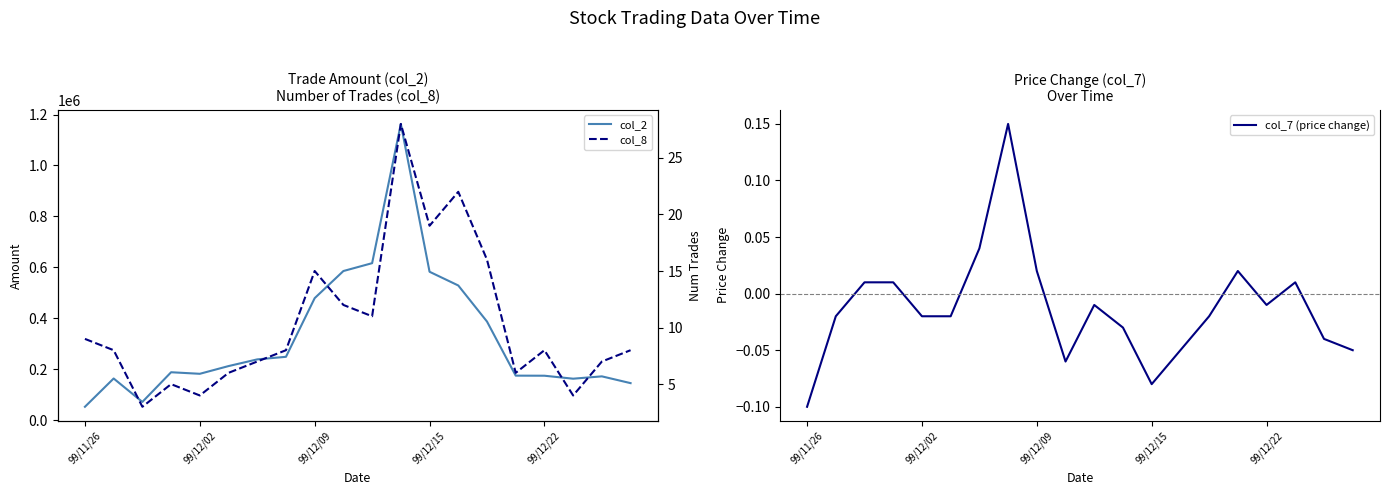

At which label does col_8 first exceed 8?

99/11/26